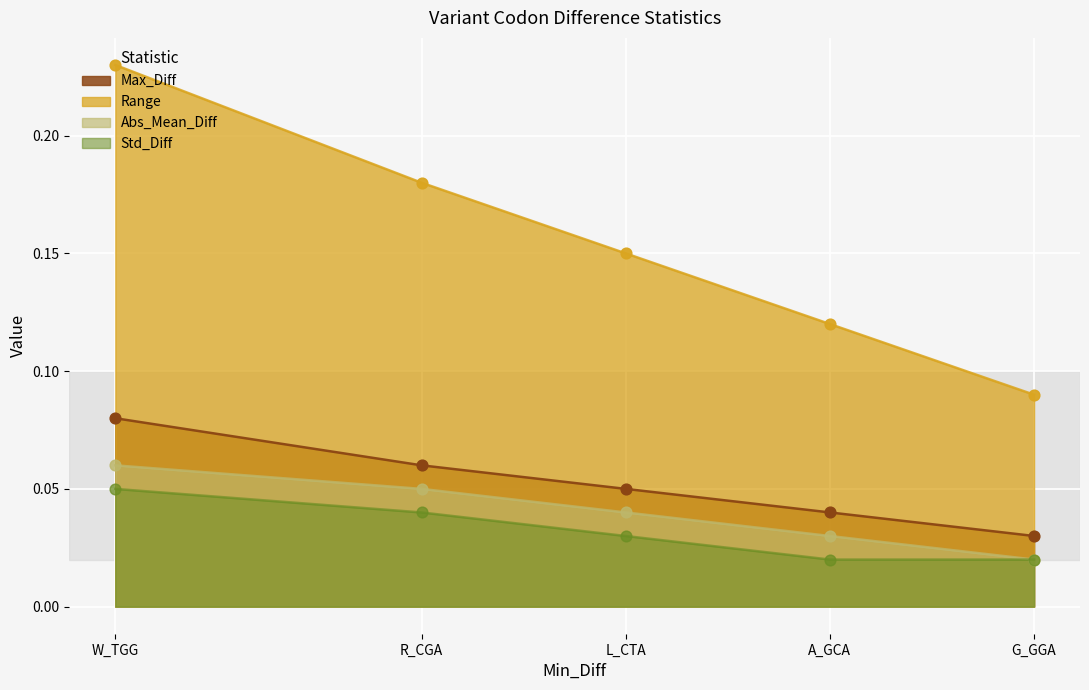

Which series has the largest total across all categories?

Range